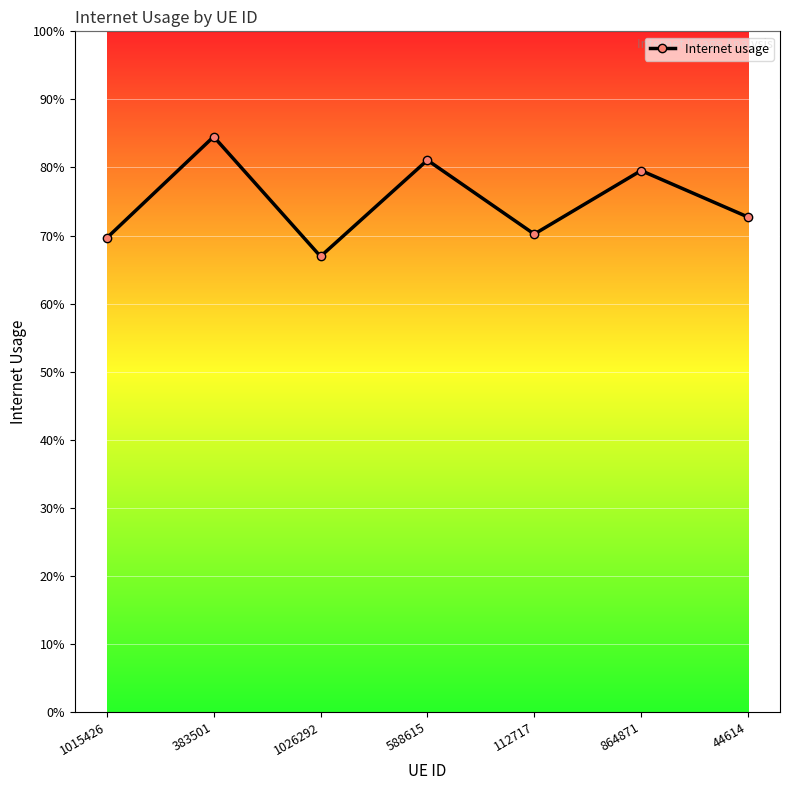

Rank the categories by value from highest to lowest.

383501, 588615, 864871, 44614, 112717, 1015426, 1026292